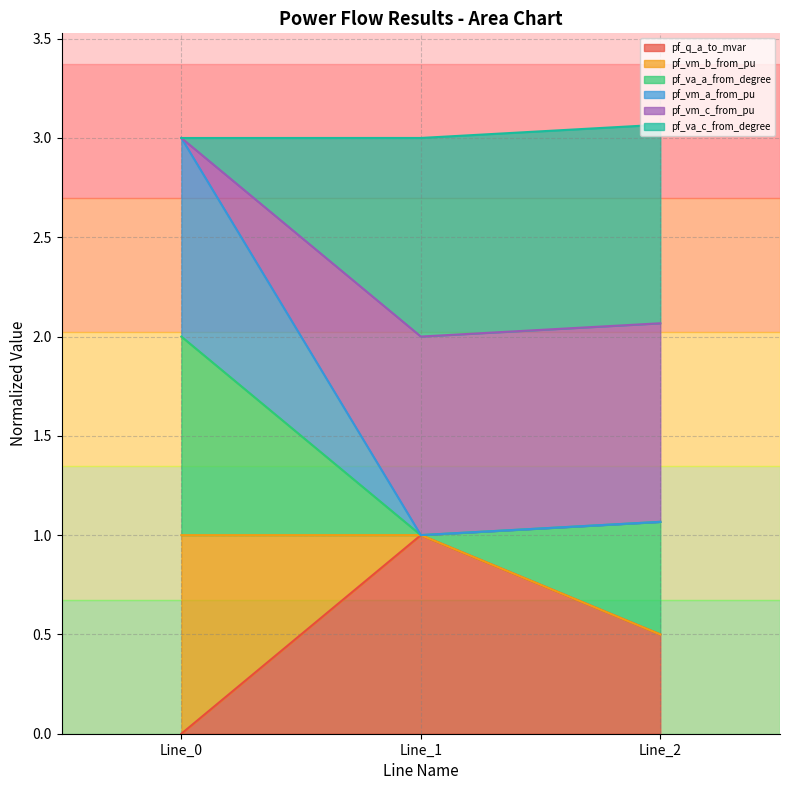

True or false: pf_vm_a_from_pu has a value of 1.1 at Line_2.

True